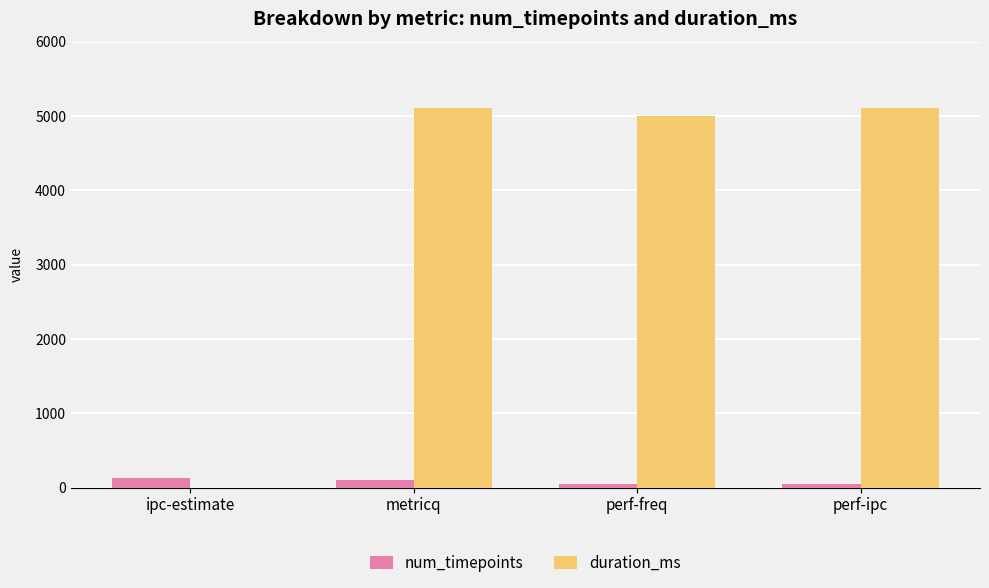

Where is duration_ms nearest to the value 2554?

perf-freq